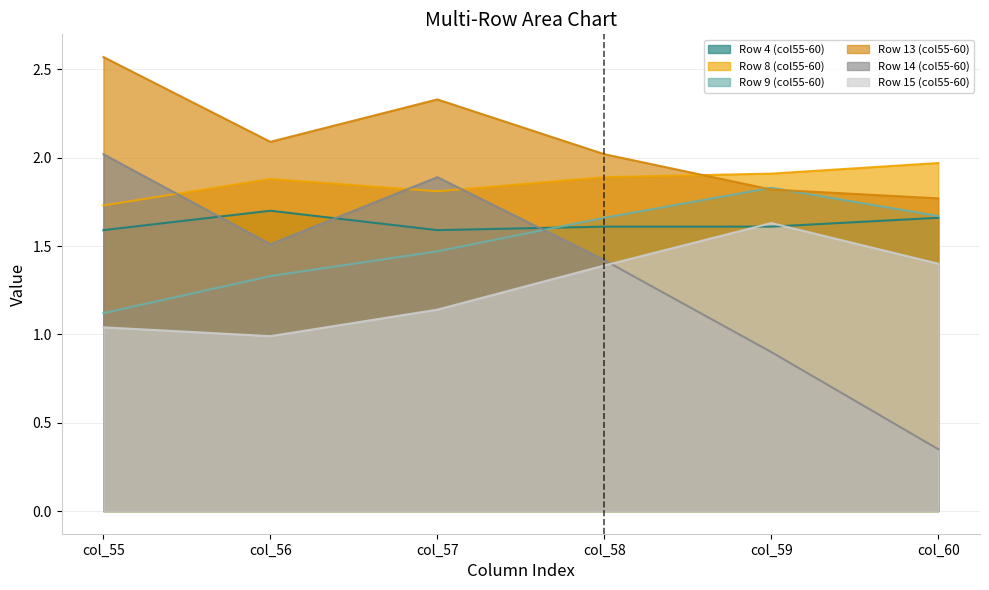

True or false: Row 8 (col55-60) has more than 2 interior local peaks.

False